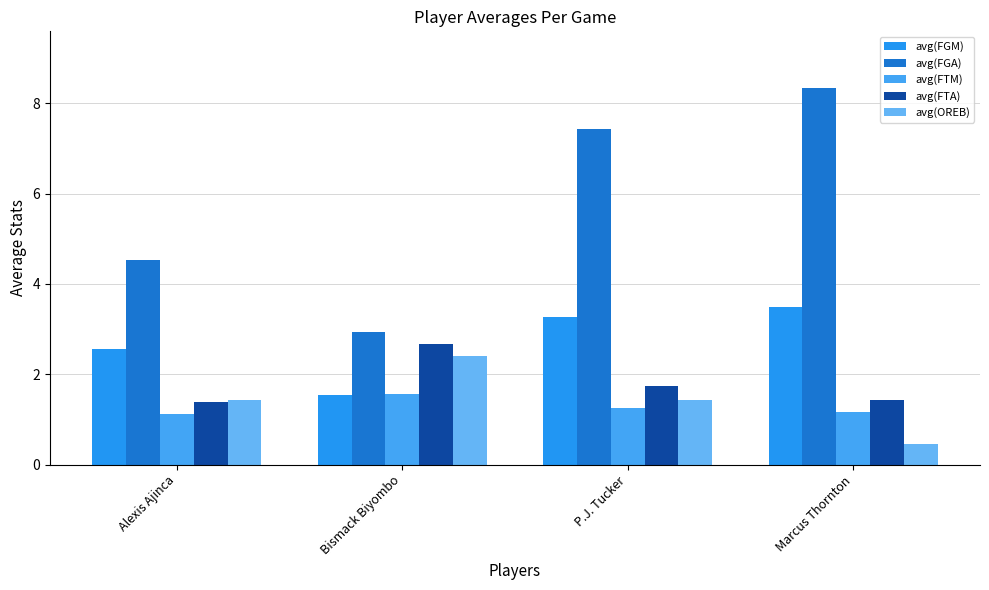

Which series has the largest total across all categories?

avg(FGA)